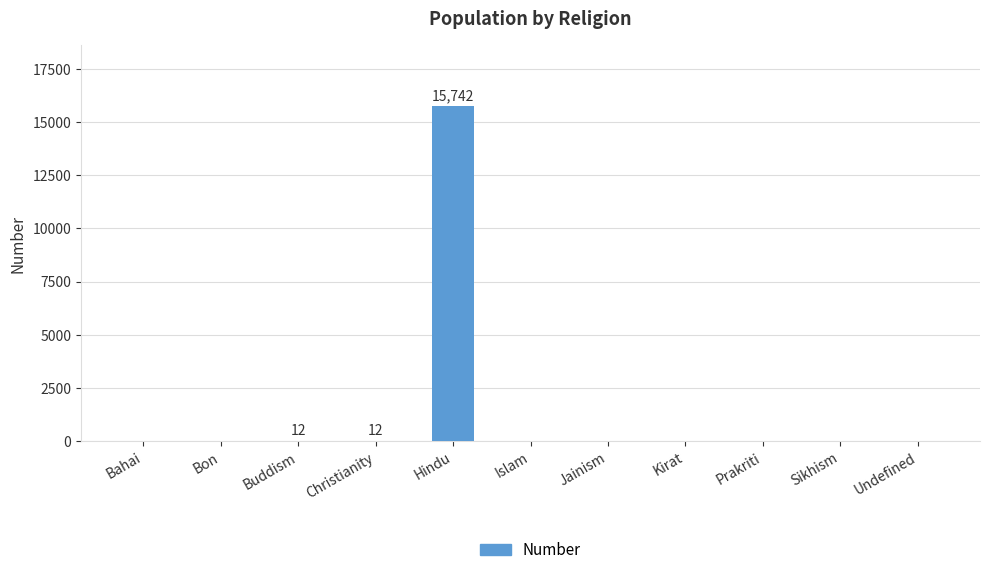

The value at Bon is 9591. True or false?

False